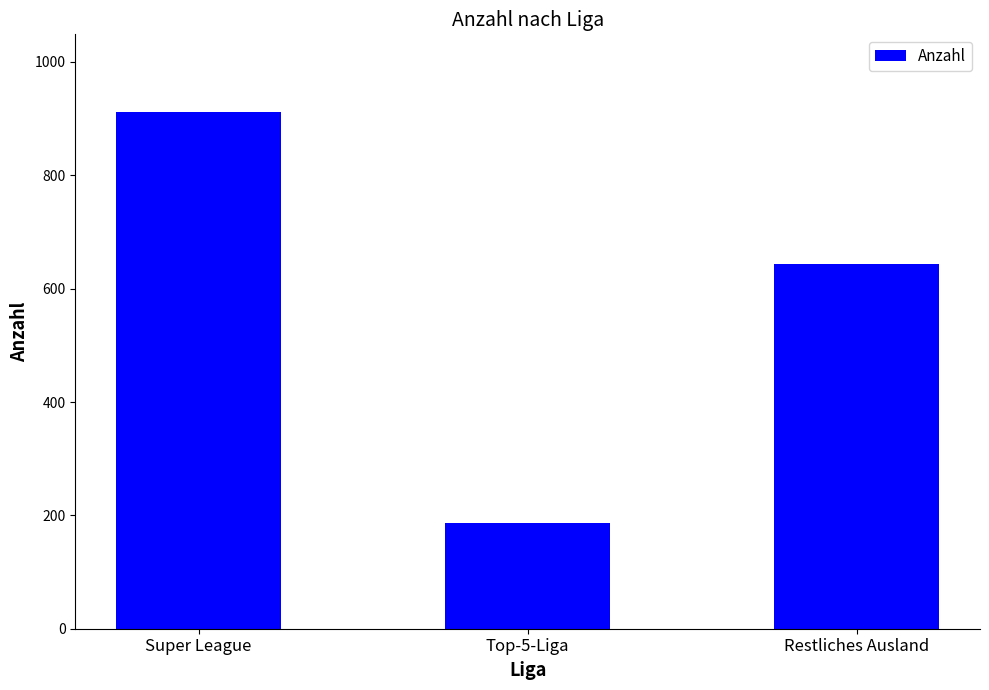

Is it true that the value at Top-5-Liga is 186?

True